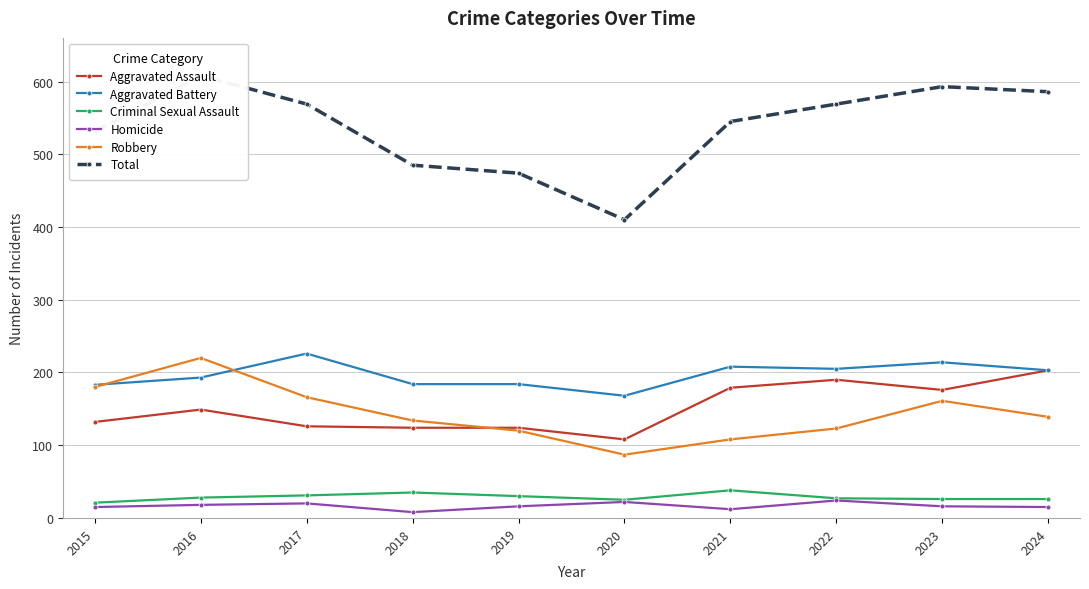

Which series changed the most between 2016 and 2023?

Robbery